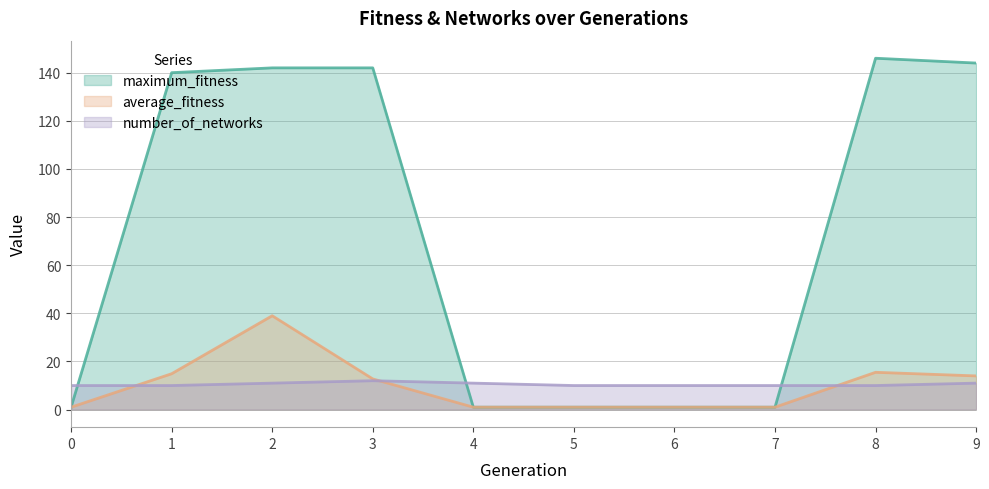

What is the sum of the average_fitness values at 8 and 3?

28.2